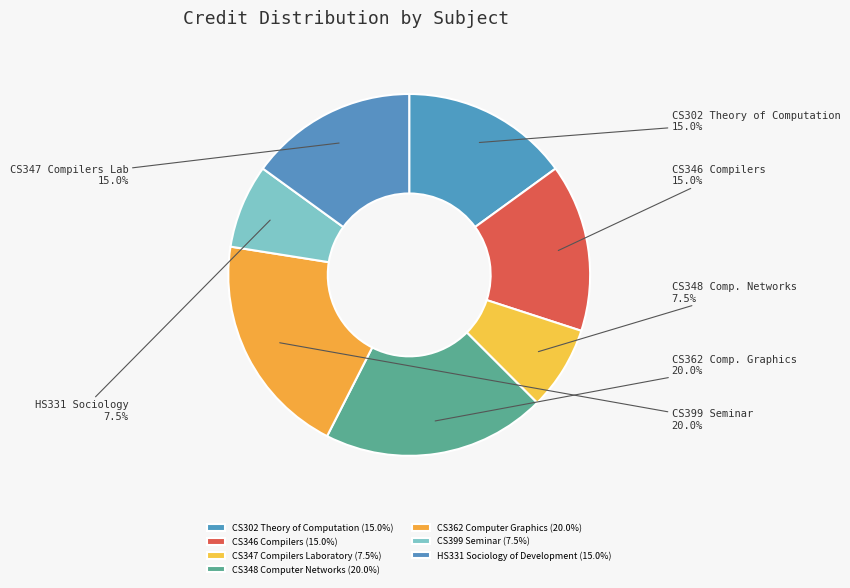

To the nearest percent, what percentage of the pie is CS348 Computer Networks?

20%